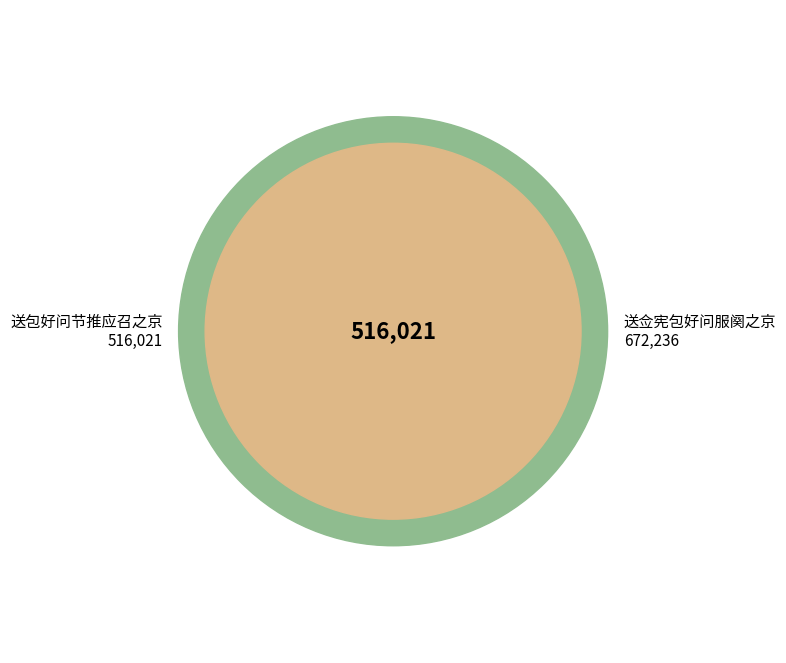

How much of the chart is everything except 送包好问节推应召之京?

56.6%